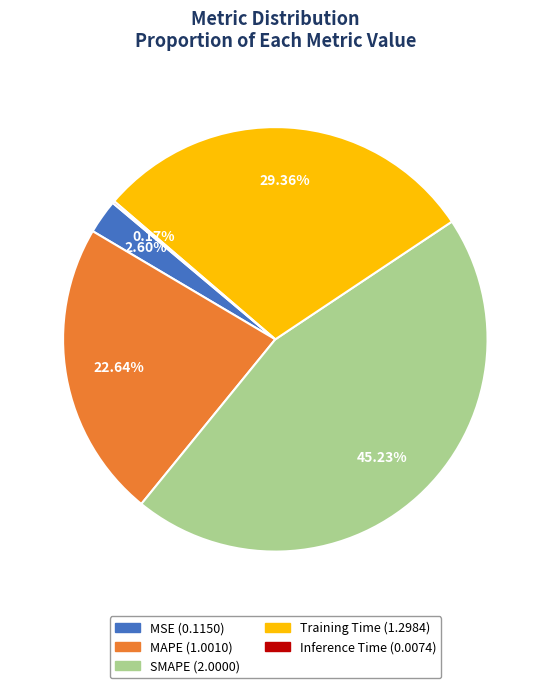

To the nearest percent, what percentage of the pie is Training Time?

29%